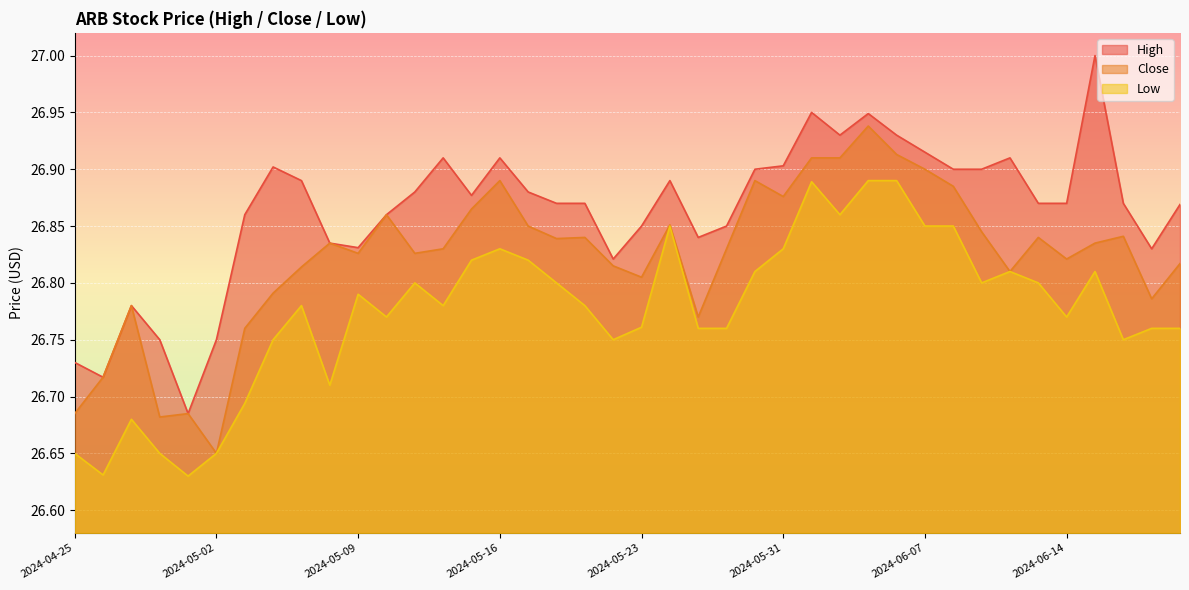

True or false: Close and Low cross at least once.

False